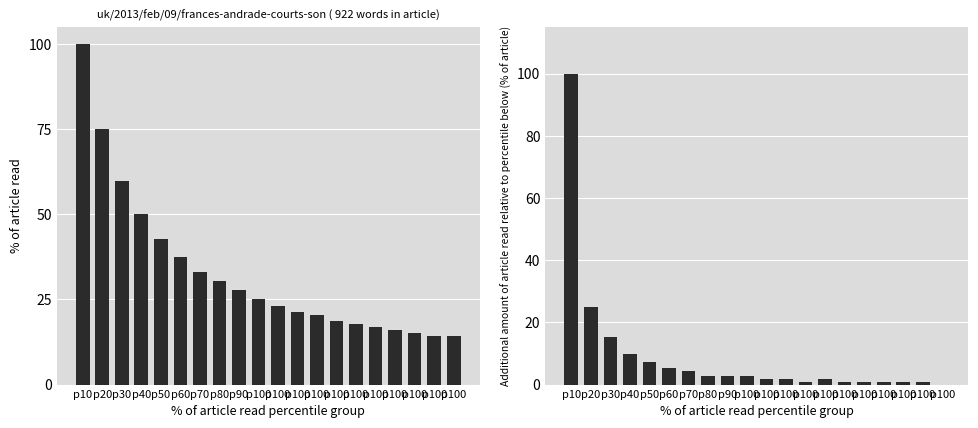

Which has a higher value, p30 or p100?

p30